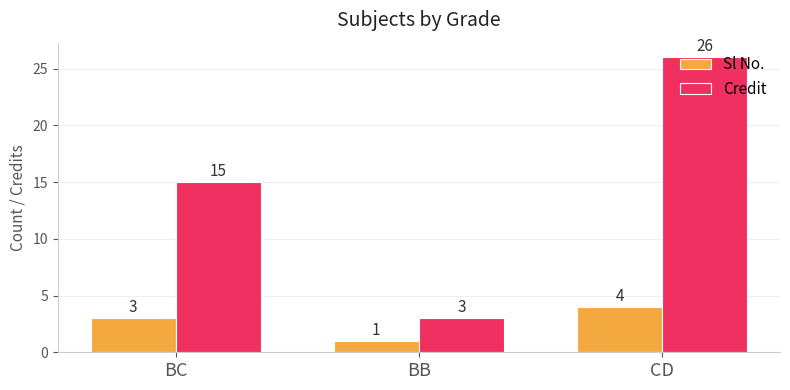

How many Sl No. values are between 1 and 4?

3